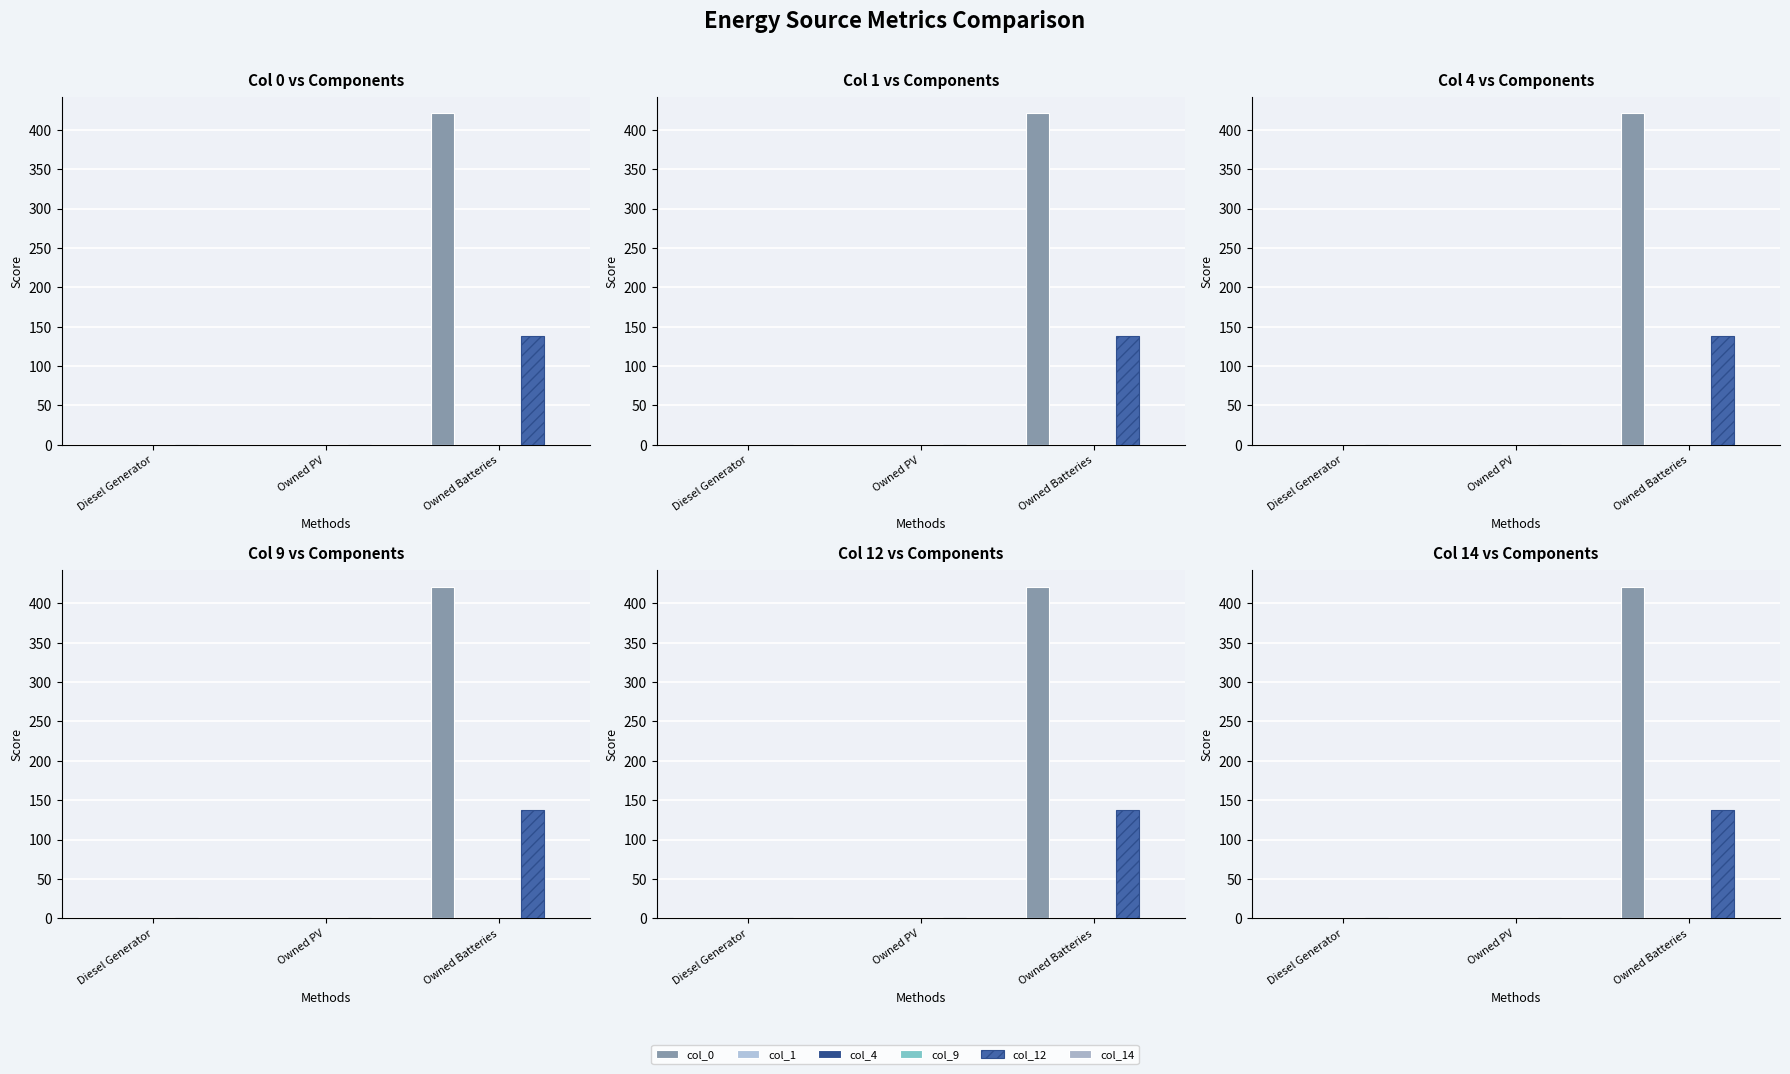

Which category has the lowest value across all series?

Diesel Generator